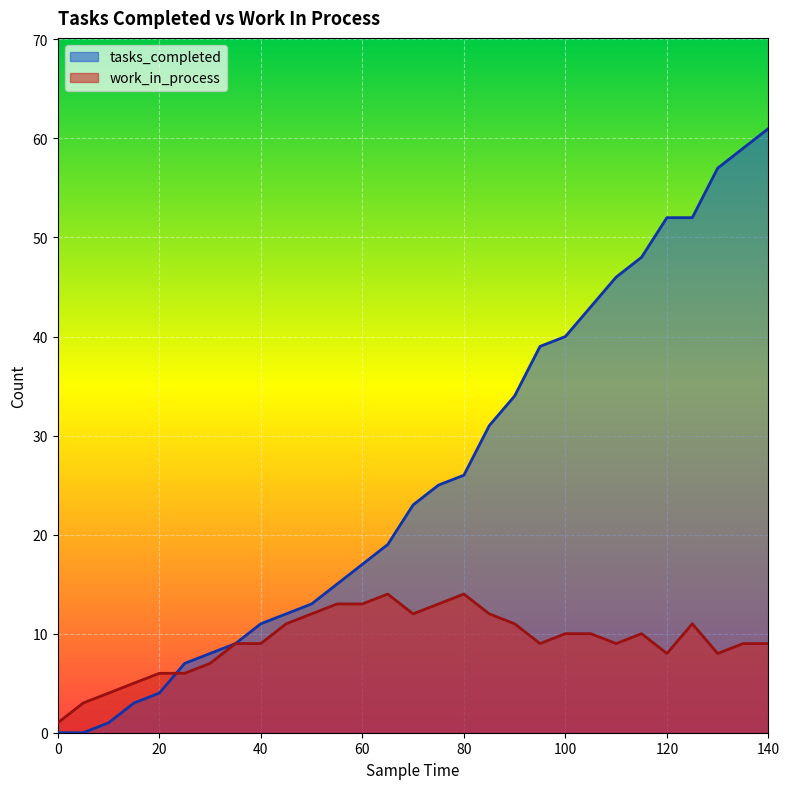

After their last crossing, which series has the higher values: tasks_completed or work_in_process?

tasks_completed